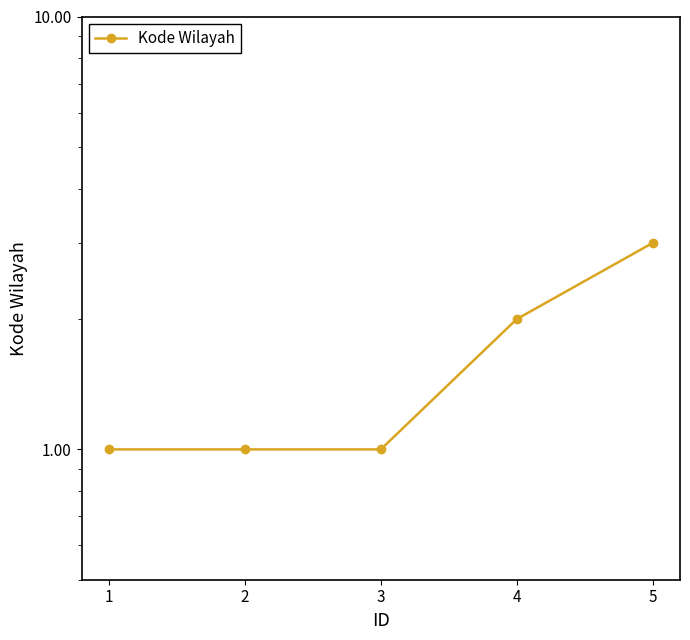

Reading right to left, transcribe all the data shown in this chart.

3	2	1	1	1